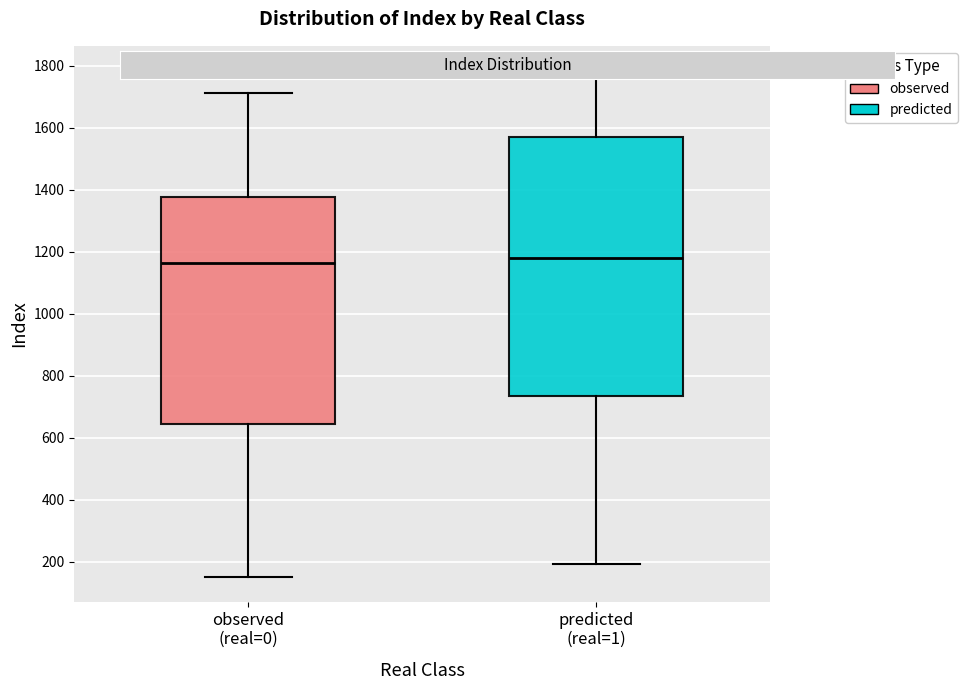

Where does the median line of the box for observed (real=0) sit on the y-axis? The values are not printed on the chart, so give them approximately, as read against the axis.

1160